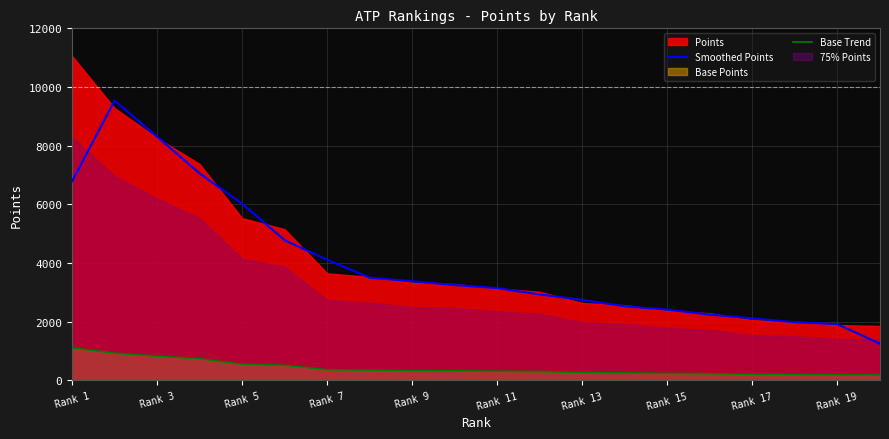

The value of Smoothed Points at Rank 11 is 4198.5. True or false?

False